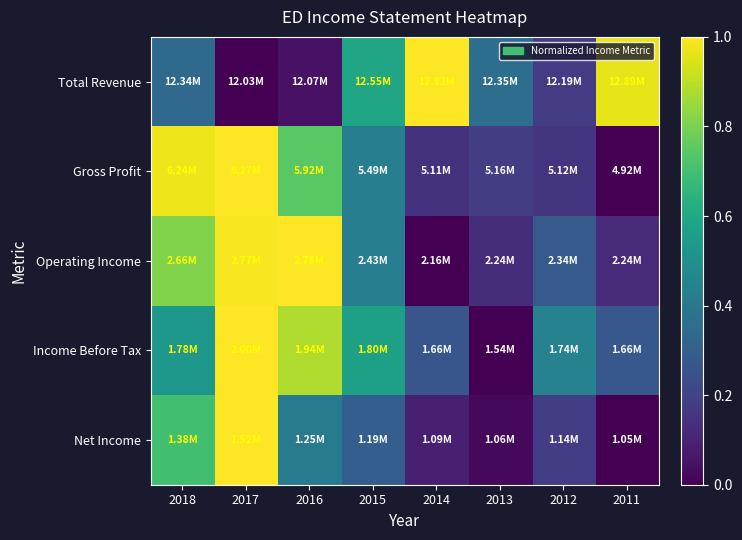

Which has a higher value, 2015 or 2014?

2014